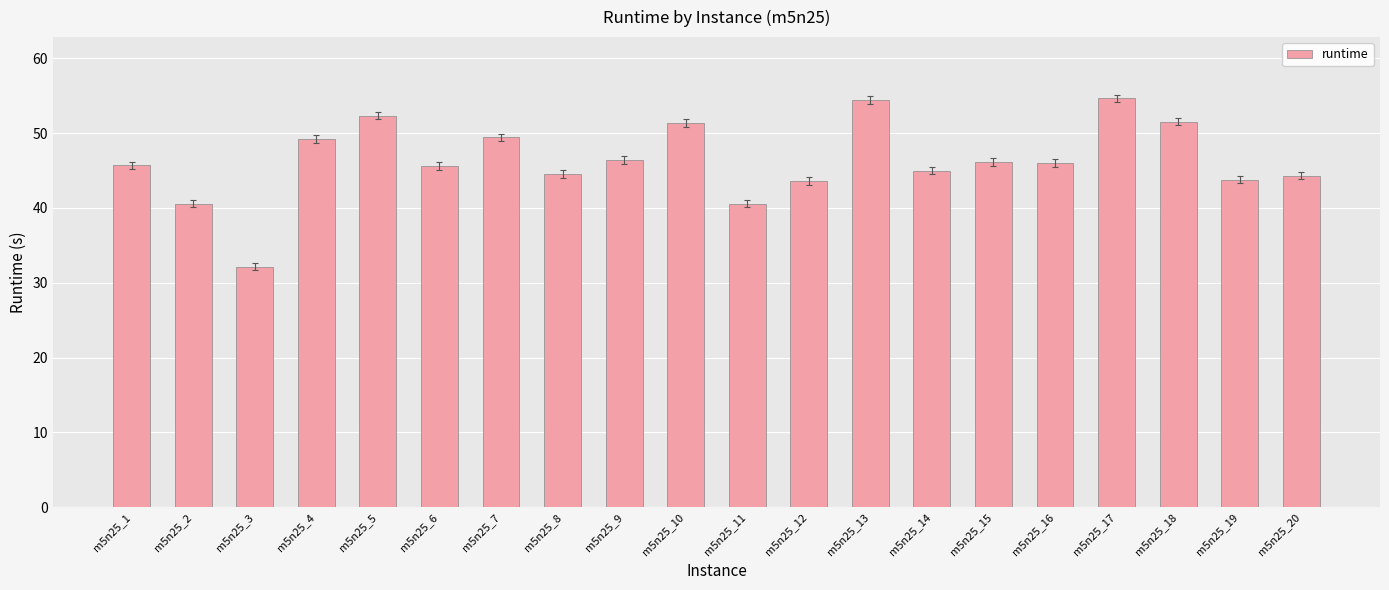

What is the value of the 10th bar from the left?

51.4